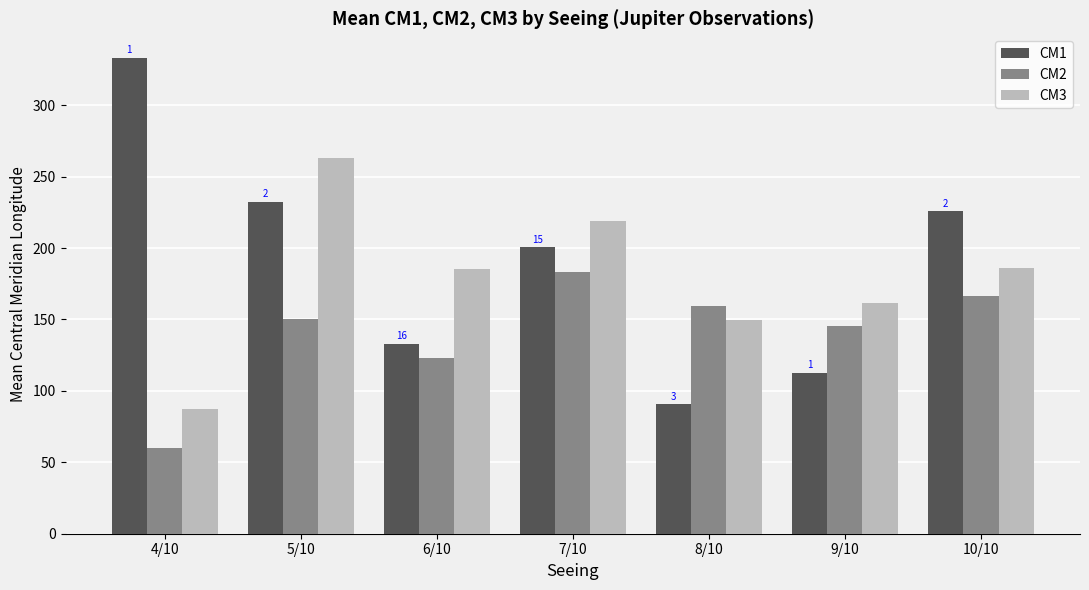

Which series has the largest range (max minus min)?

CM1